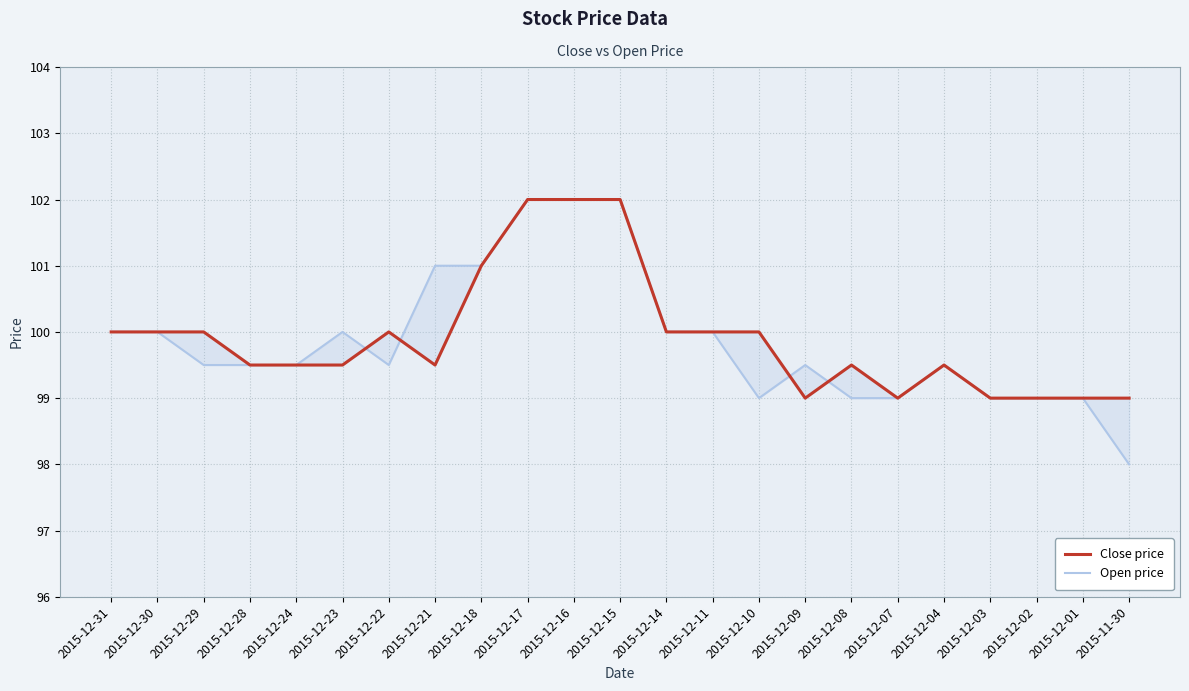

Reading left to right, what are all the values shown in this chart?

Close price: 2015-12-31=100.0	2015-12-30=100.0	2015-12-29=100.0	2015-12-28=99.5	2015-12-24=99.5	2015-12-23=99.5	2015-12-22=100.0	2015-12-21=99.5	2015-12-18=101.0	2015-12-17=102.0	2015-12-16=102.0	2015-12-15=102.0	2015-12-14=100.0	2015-12-11=100.0	2015-12-10=100.0	2015-12-09=99.0	2015-12-08=99.5	2015-12-07=99.0	2015-12-04=99.5	2015-12-03=99.0	2015-12-02=99.0	2015-12-01=99.0	2015-11-30=99.0
Open price: 2015-12-31=100.0	2015-12-30=100.0	2015-12-29=99.5	2015-12-28=99.5	2015-12-24=99.5	2015-12-23=100.0	2015-12-22=99.5	2015-12-21=101.0	2015-12-18=101.0	2015-12-17=102.0	2015-12-16=102.0	2015-12-15=102.0	2015-12-14=100.0	2015-12-11=100.0	2015-12-10=99.0	2015-12-09=99.5	2015-12-08=99.0	2015-12-07=99.0	2015-12-04=99.5	2015-12-03=99.0	2015-12-02=99.0	2015-12-01=99.0	2015-11-30=98.0